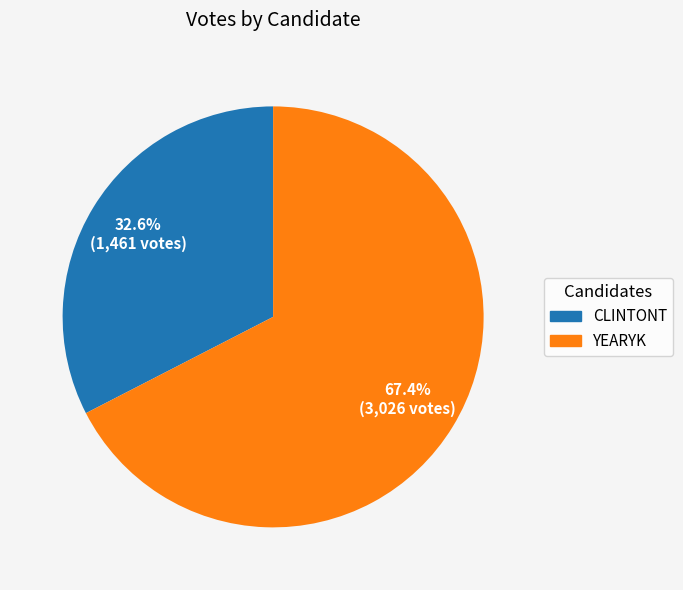

Does any single category account for the majority?

Yes